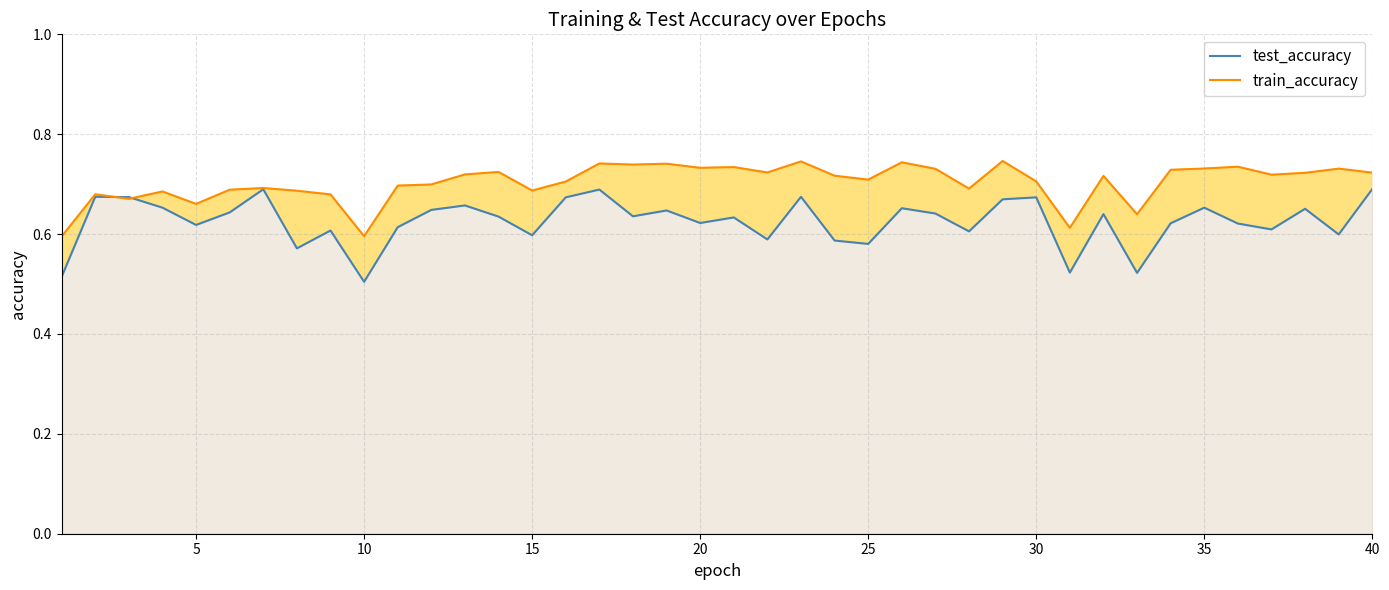

After their last crossing, which series has the higher values: test_accuracy or train_accuracy?

train_accuracy